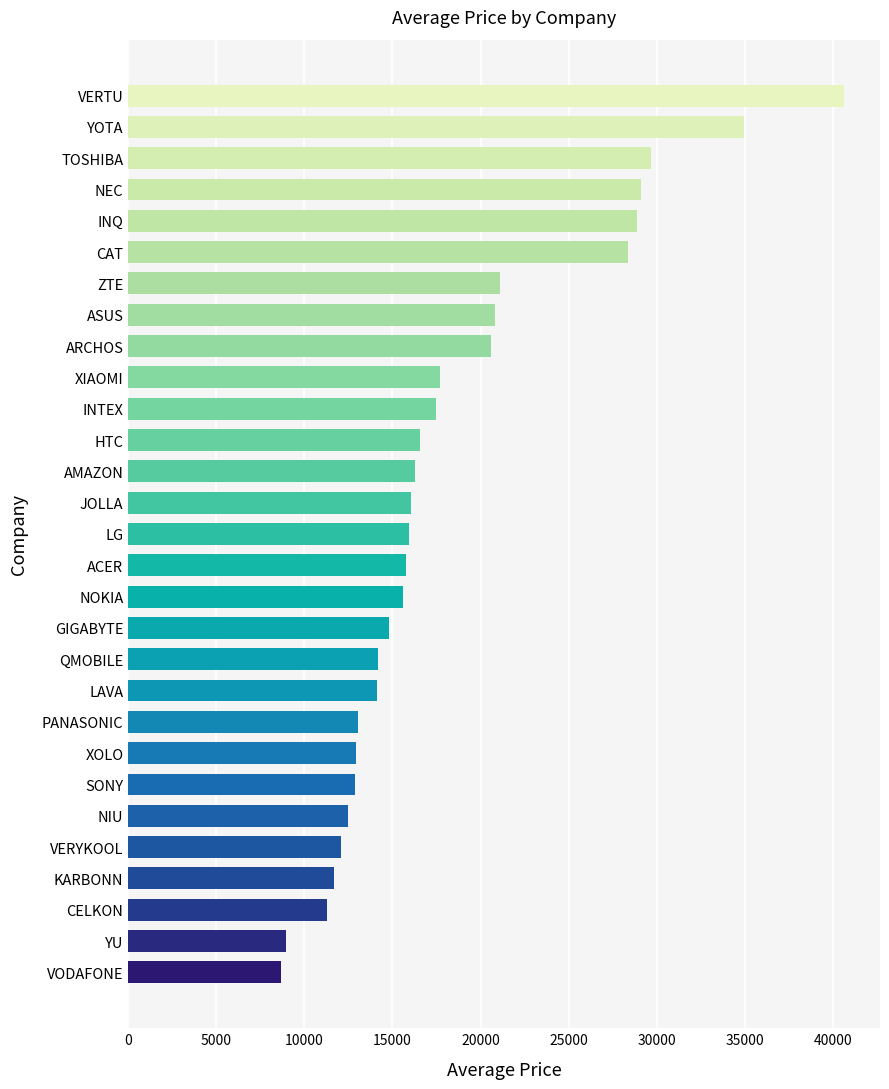

What is the approximate value at PANASONIC?

13071.5